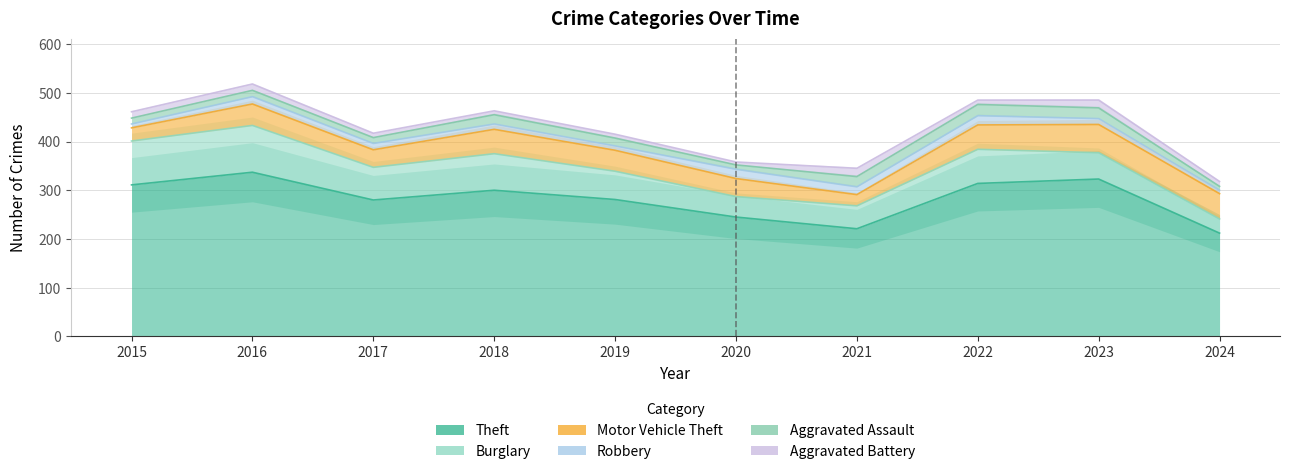

Reading left to right, what are all the values shown in this chart?

Theft: 2015=311	2016=337	2017=280	2018=300	2019=281	2020=245	2021=221	2022=314	2023=323	2024=212
Burglary: 2015=90	2016=96	2017=67	2018=75	2019=58	2020=42	2021=47	2022=70	2023=54	2024=29
Motor Vehicle Theft: 2015=27	2016=44	2017=36	2018=50	2019=43	2020=37	2021=23	2022=50	2023=58	2024=52
Robbery: 2015=8	2016=15	2017=13	2018=11	2019=9	2020=19	2021=16	2022=19	2023=12	2024=7
Aggravated Assault: 2015=12	2016=13	2017=12	2018=19	2019=16	2020=9	2021=21	2022=23	2023=22	2024=8
Aggravated Battery: 2015=13	2016=13	2017=9	2018=8	2019=8	2020=6	2021=17	2022=9	2023=16	2024=10